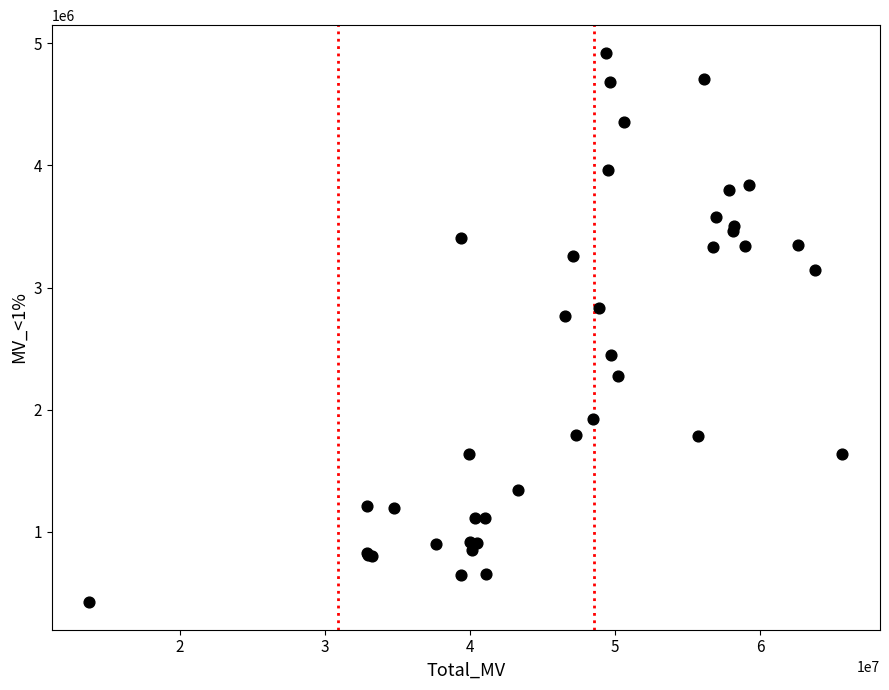

What Y value in the scatter plot is closest to 2673202?

2768847.0